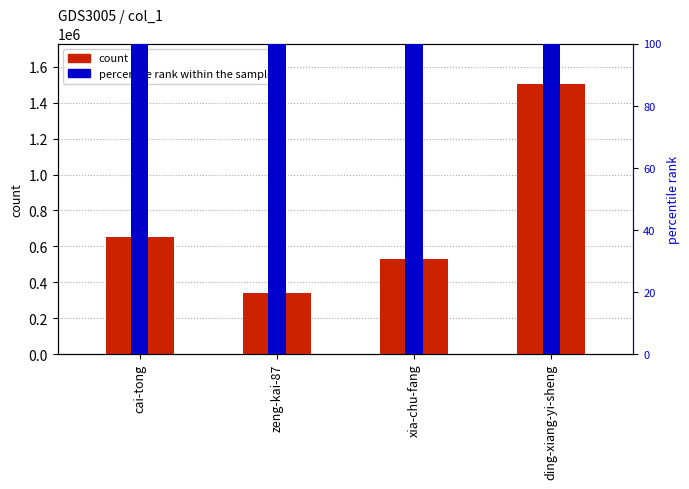

Are the bars horizontal?

No